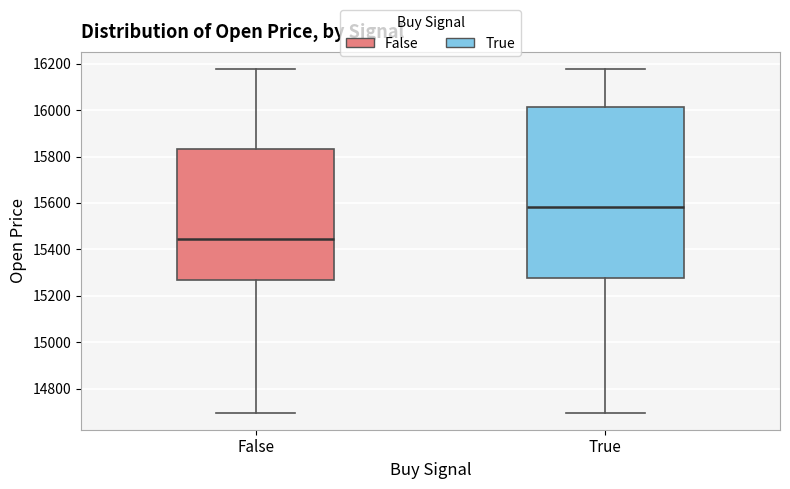

Which box is the tallest, from its lower edge to its upper edge?

True